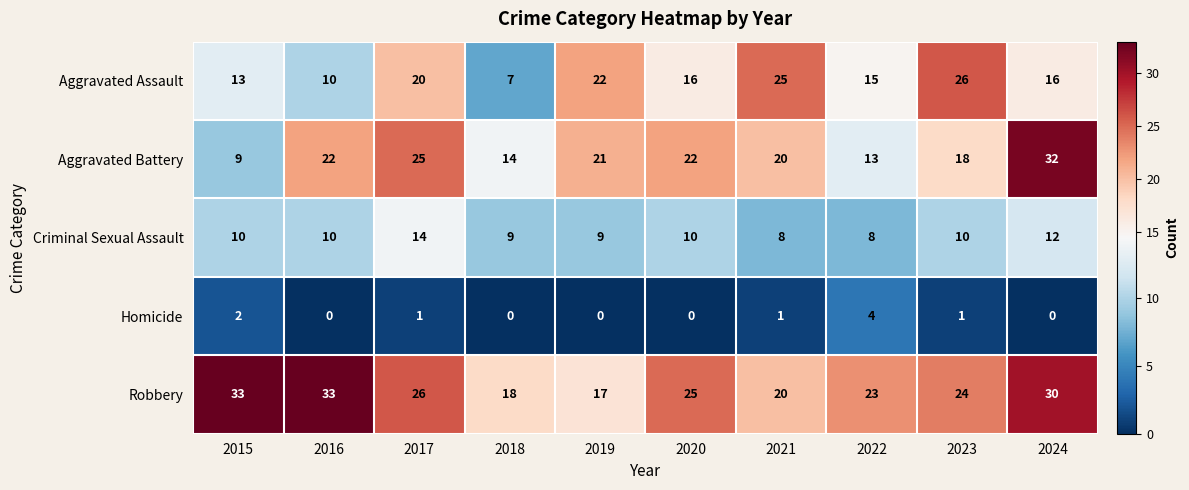

True or false: Robbery has a value of 24 at 2023.

True